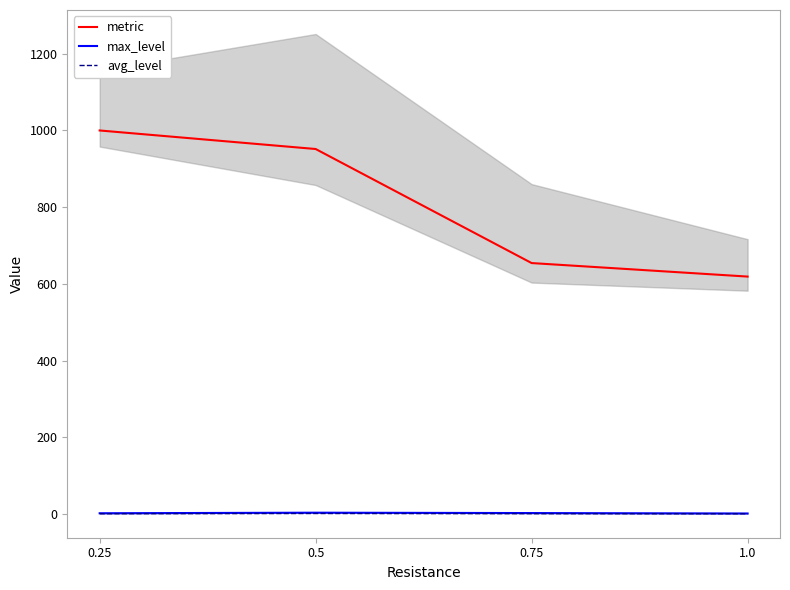

What is the sum of all metric values?

3224.8